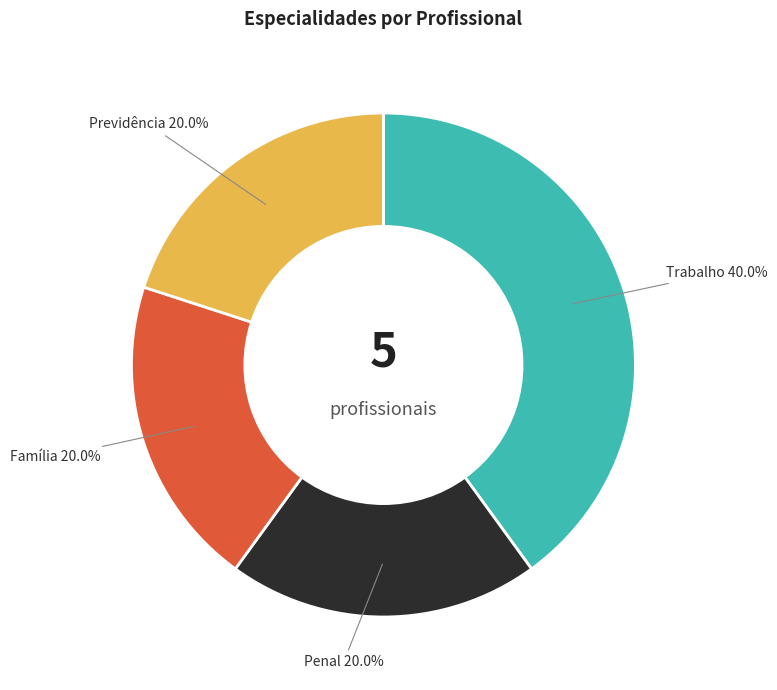

How many segments does this pie chart have?

4